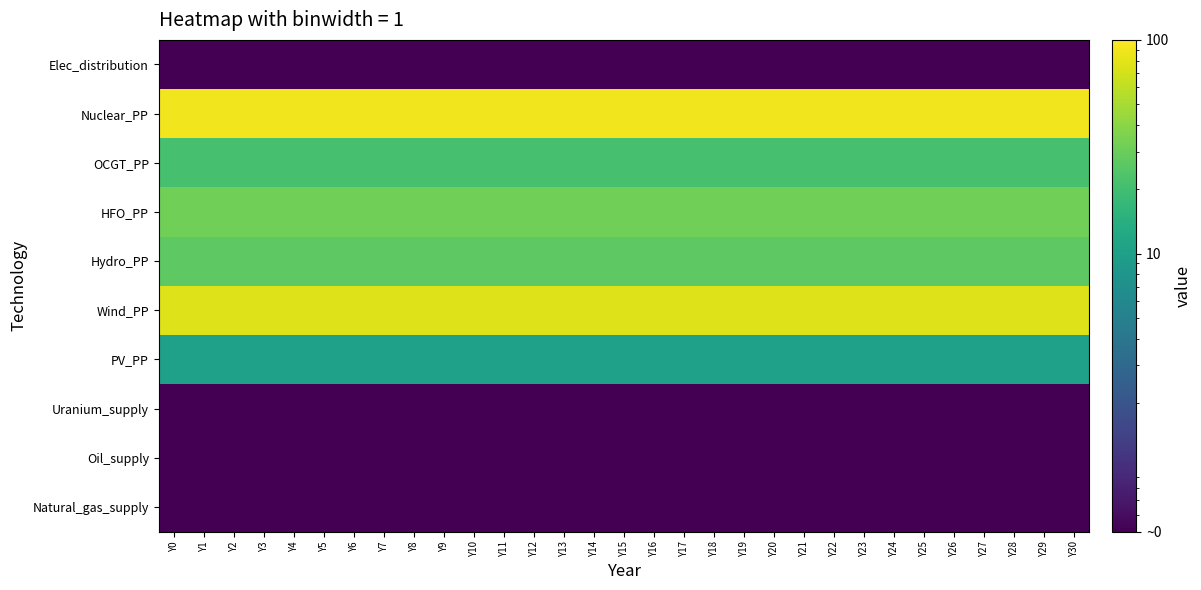

Which category has the lowest value across all series?

Y0